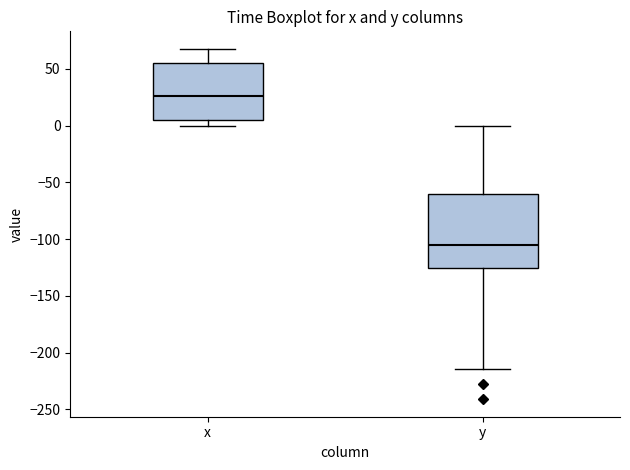

Reading left to right, transcribe this box plot: for each box, give where its median line is, the range the box spans, and where its two whiskers end, as read against the y-axis. The values are not printed on the chart, so give them approximately, as read against the axis.

x: median 25, box 5 to 55, whiskers 0 to 70
y: median -105, box -125 to -60, whiskers -215 to 0